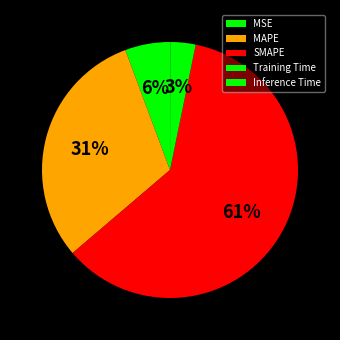

Does MSE represent more than half of the total?

No